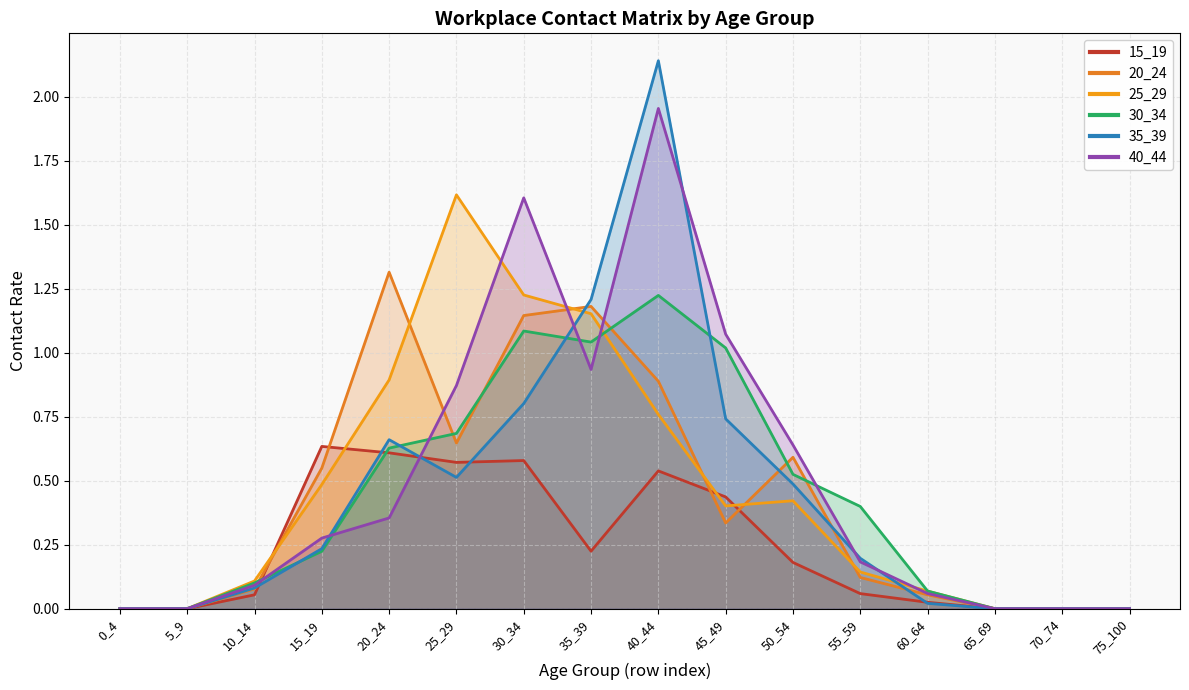

List the series in order of their peak value, lowest first.

15_19, 30_34, 20_24, 25_29, 40_44, 35_39